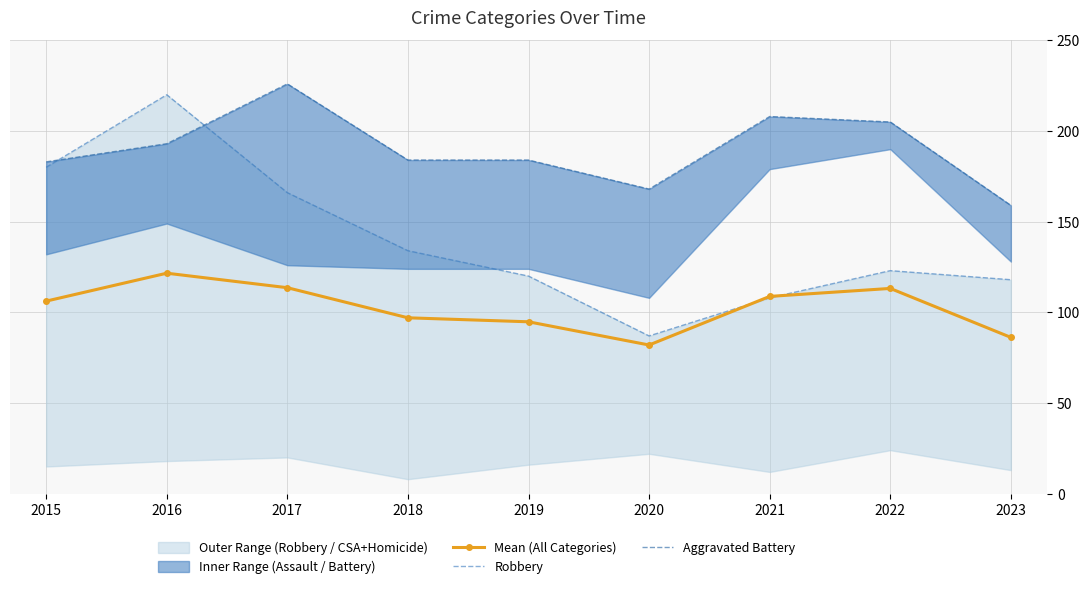

What is the average value of the Mean (All Categories) series?

102.6